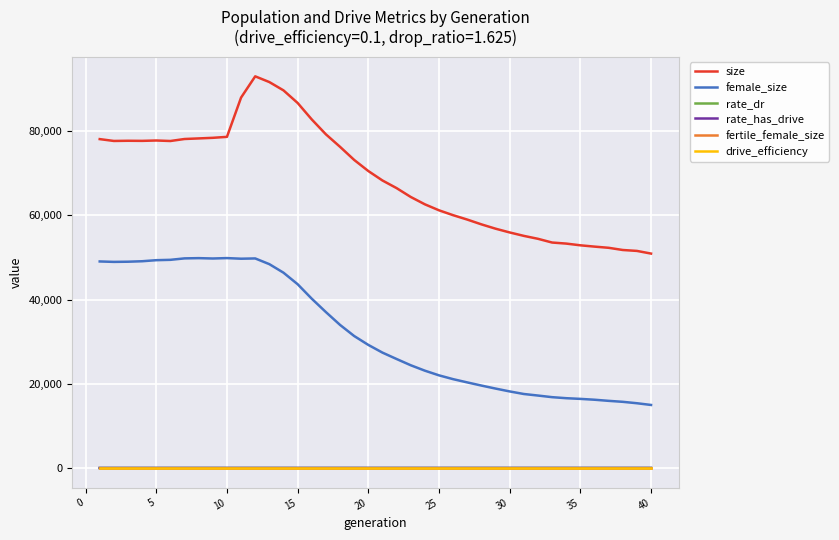

At how many categories does at least one series exceed 80787?

6